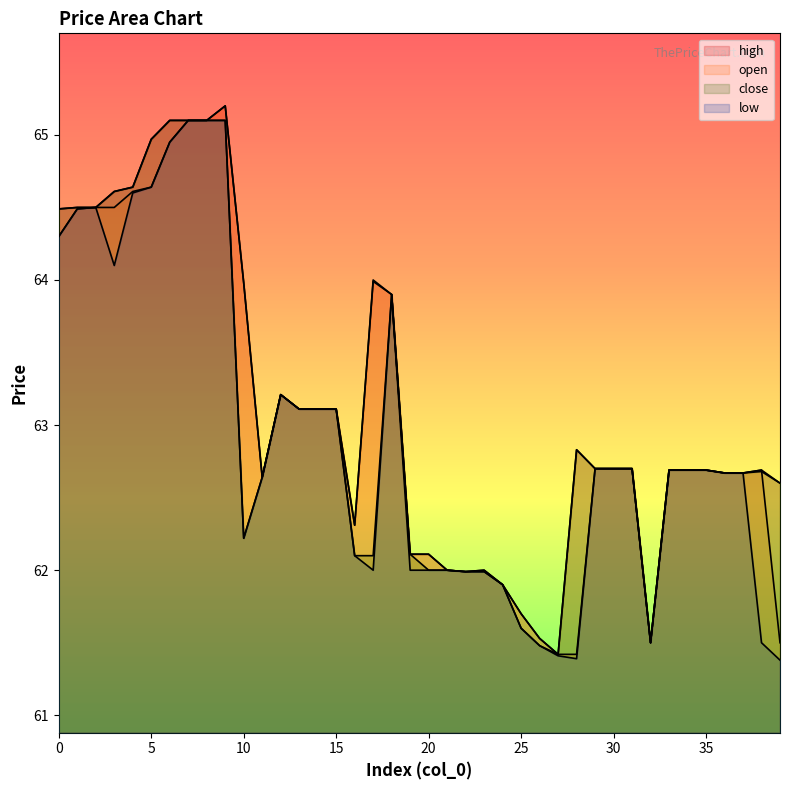

Is the value of open at 36 greater than the value of low at 34?

No